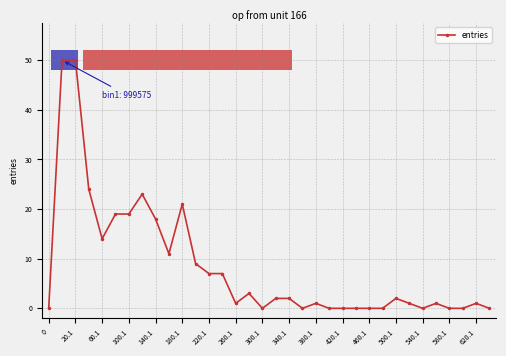

What is the value of the 6th point from the left?

19